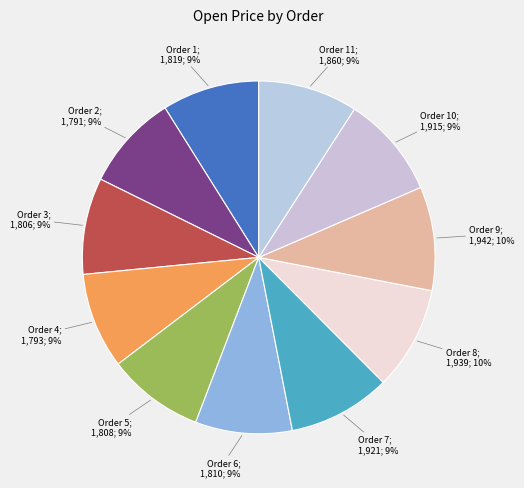

Is there a majority slice in this chart?

No